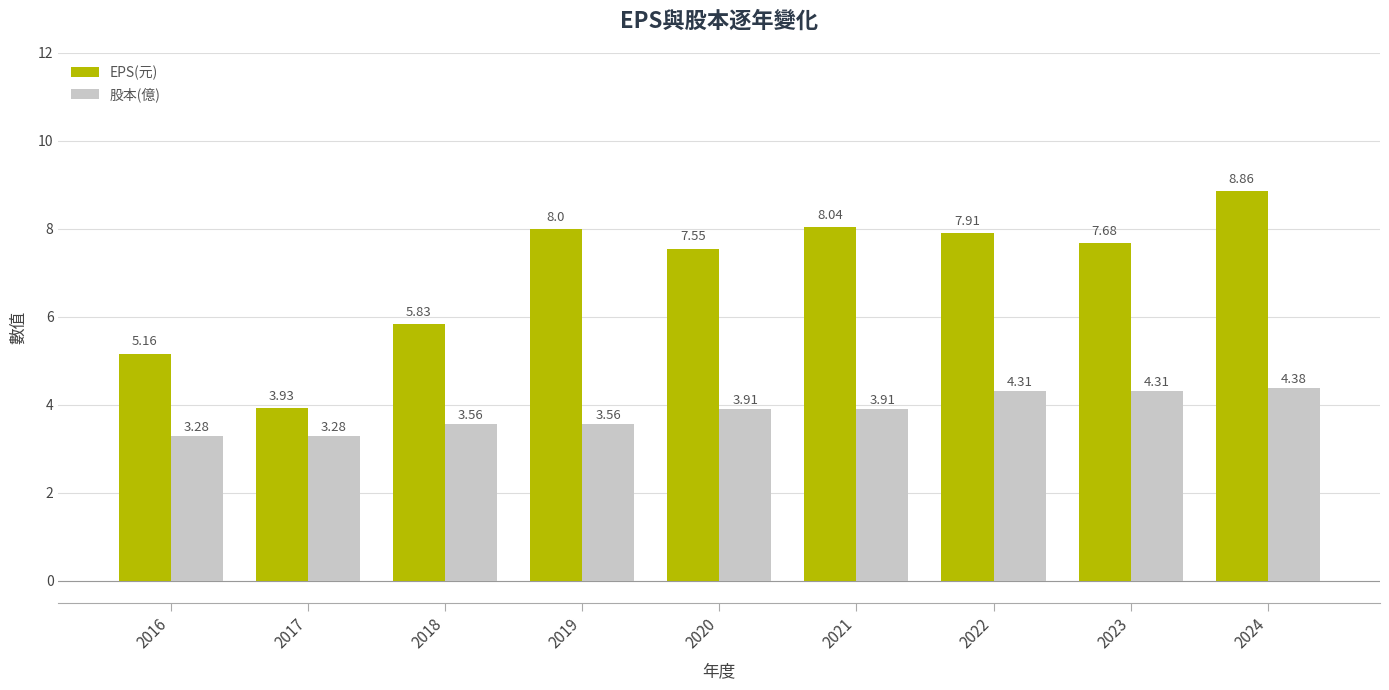

What is the spread (max minus min) of values at 2021?

4.1